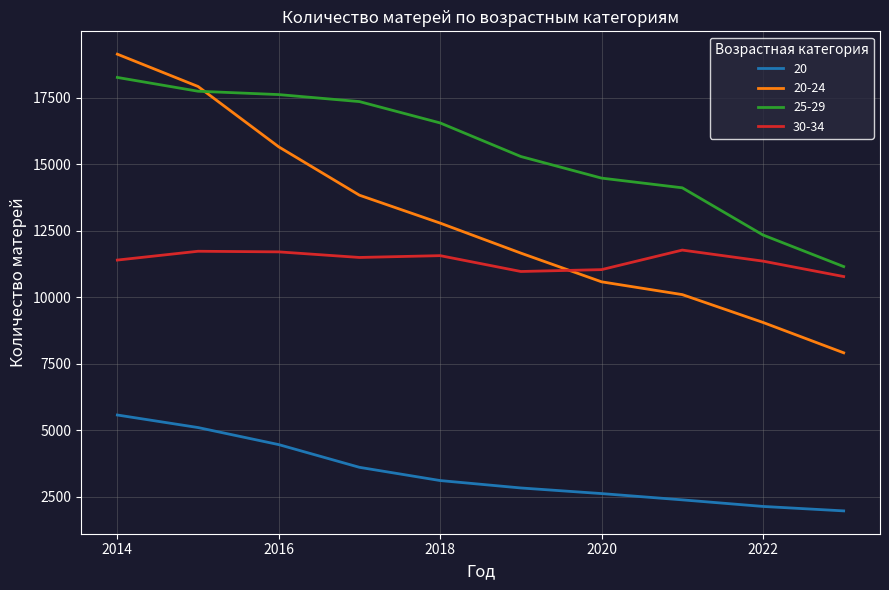

Which series has the largest range (max minus min)?

20-24